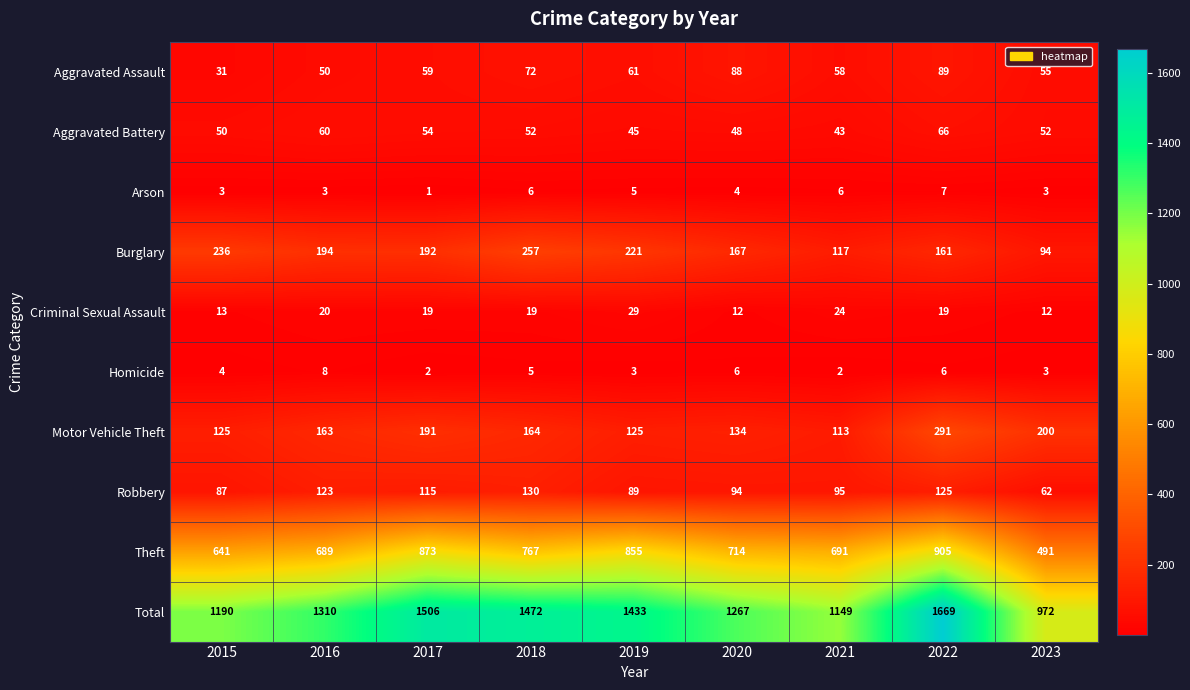

What is the difference between the maximum and minimum values in the Theft series?

414